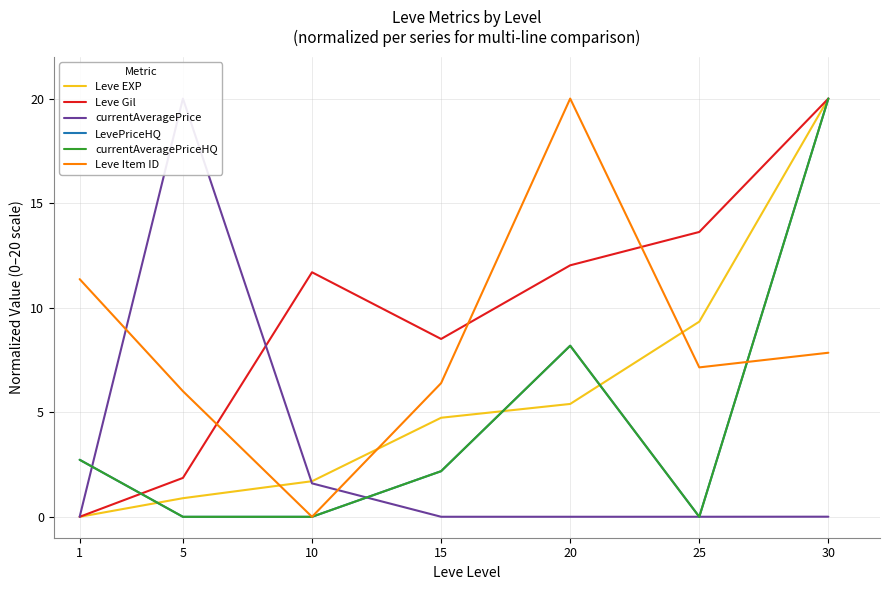

Where does the LevePriceHQ series first go above 2?

1